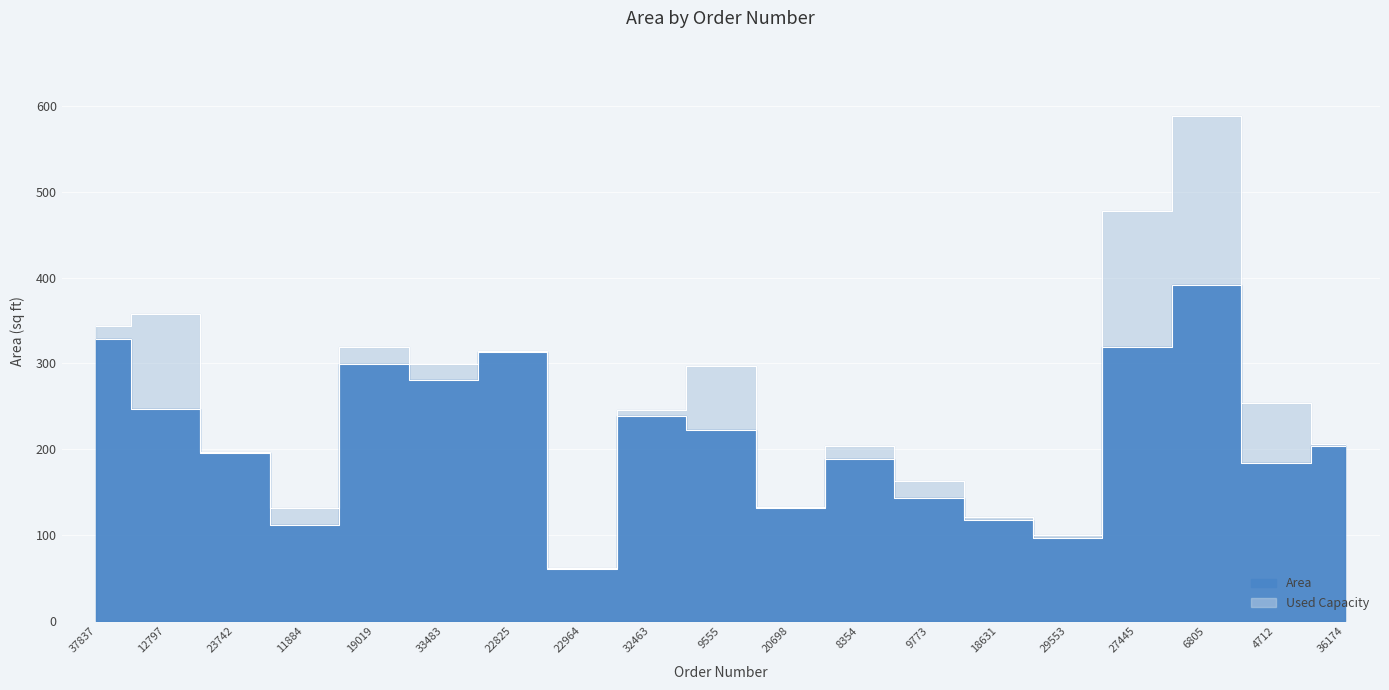

List the labels in order of value, largest first.

6805, 37837, 27445, 22825, 19019, 33483, 12797, 32463, 9555, 36174, 23742, 8354, 4712, 9773, 20698, 18631, 11884, 29553, 22964